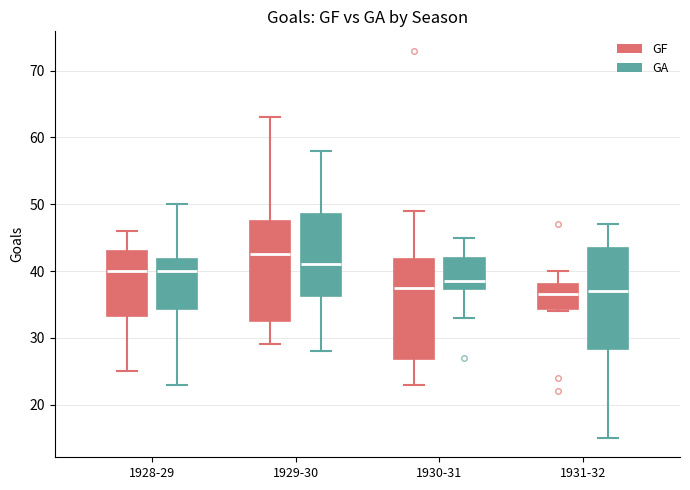

Where does the upper whisker of the box for 1931-32 (GF) end on the y-axis? The values are not printed on the chart, so give them approximately, as read against the axis.

40